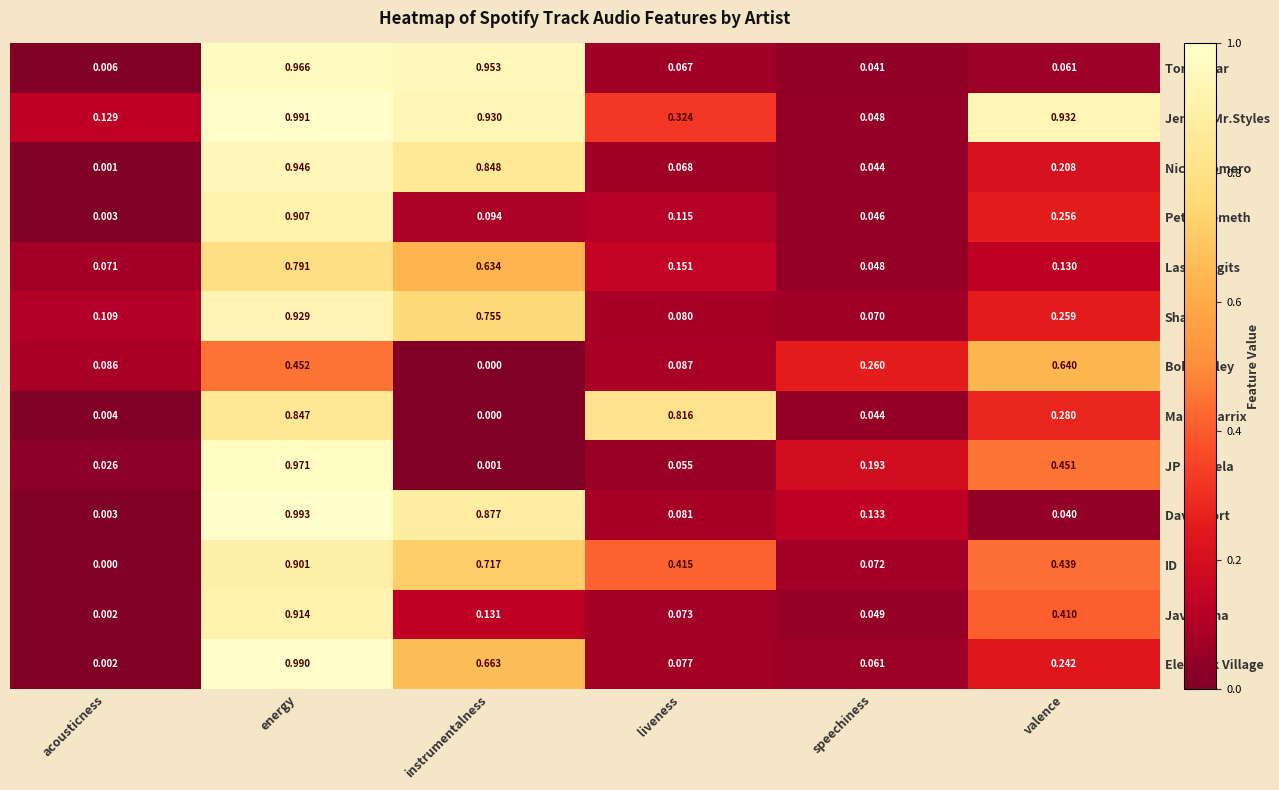

At which label does Javi Reina reach its minimum?

acousticness